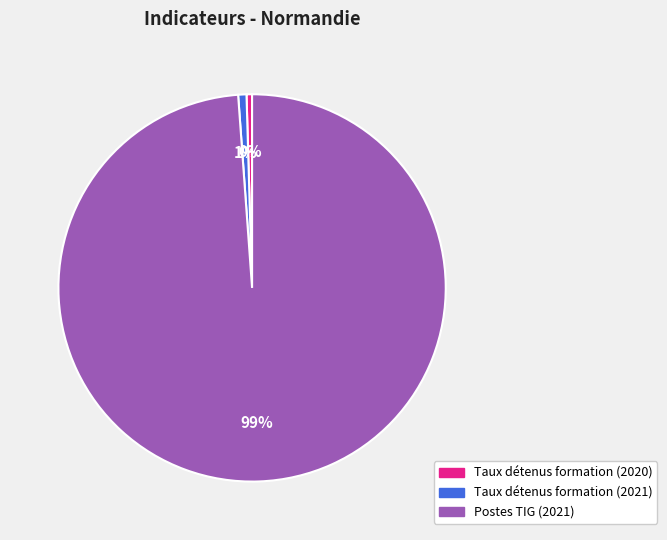

How many slices are in this pie chart?

3